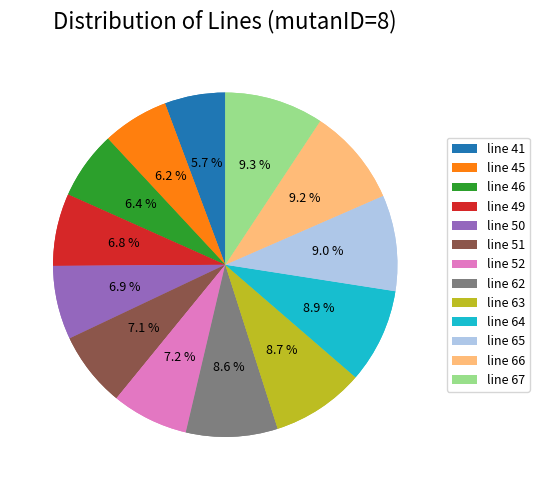

To the nearest percent, what portion does line 45 represent?

6%